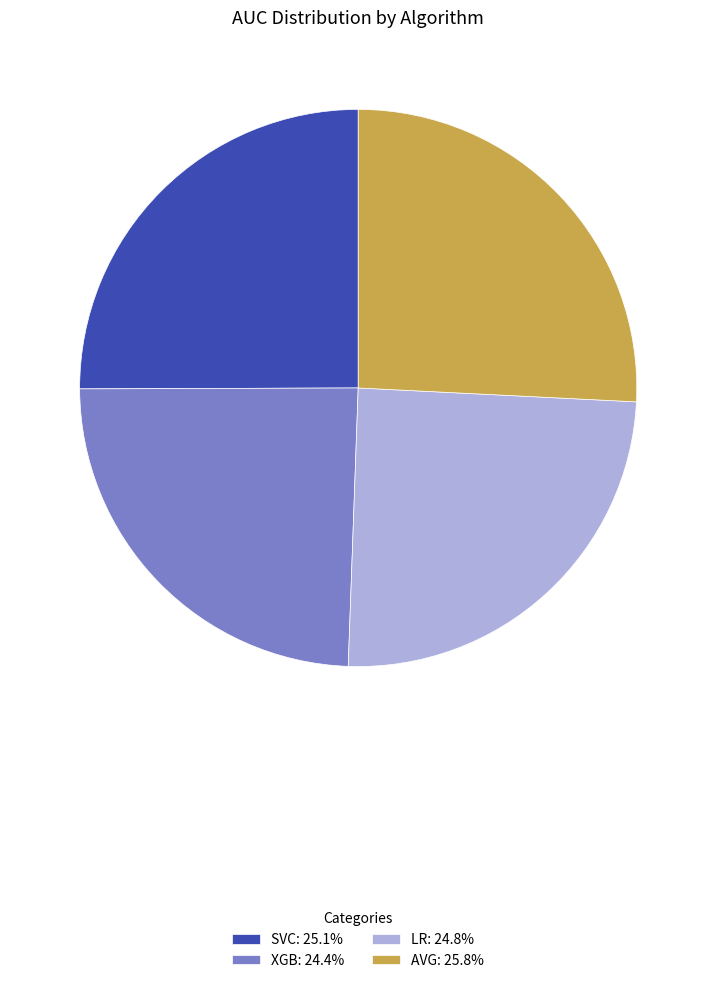

How many segments does this pie chart have?

4